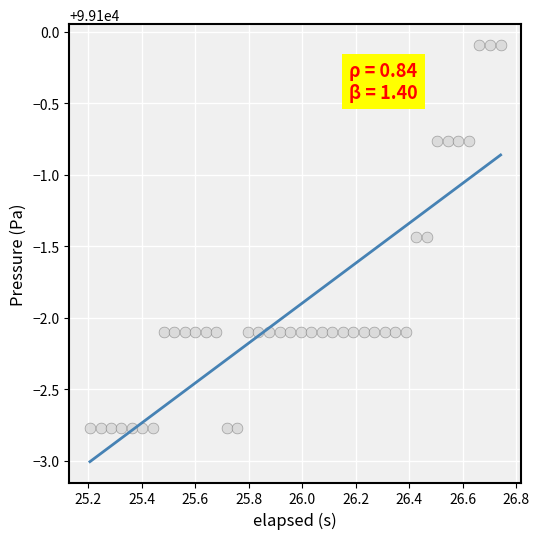

What is the range of X values (max minus min)?

1.5